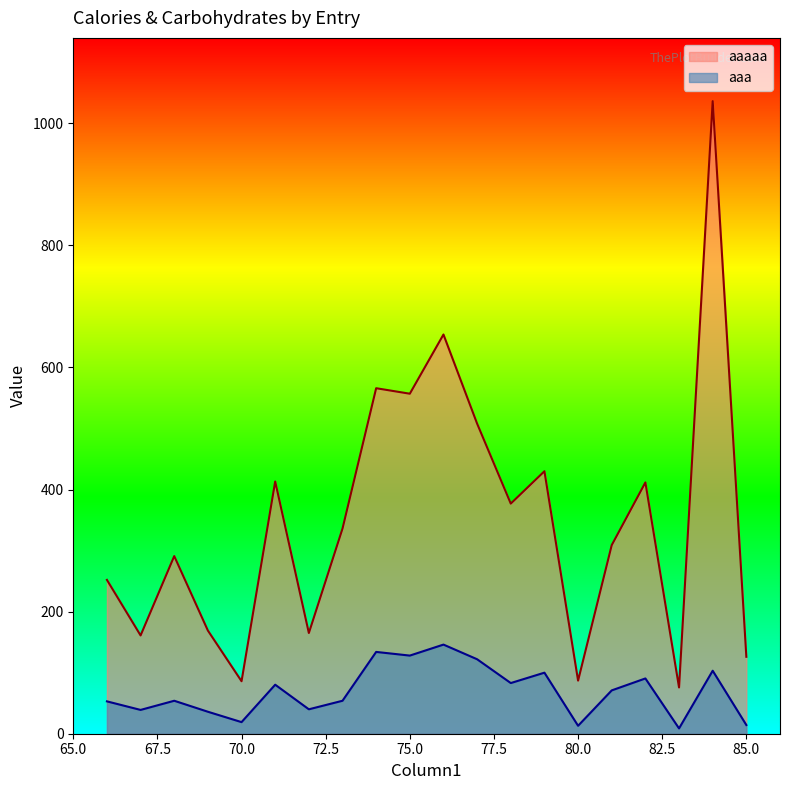

List the labels in order of aaa value, smallest first.

83, 80, 85, 70, 69, 67, 72, 66, 68, 73, 81, 71, 78, 82, 79, 84, 77, 75, 74, 76